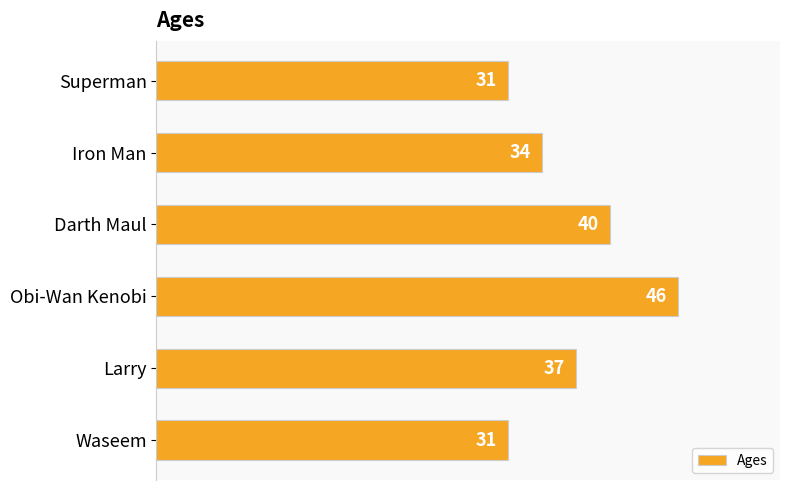

At which category does the chart reach its peak across all series?

Obi-Wan Kenobi